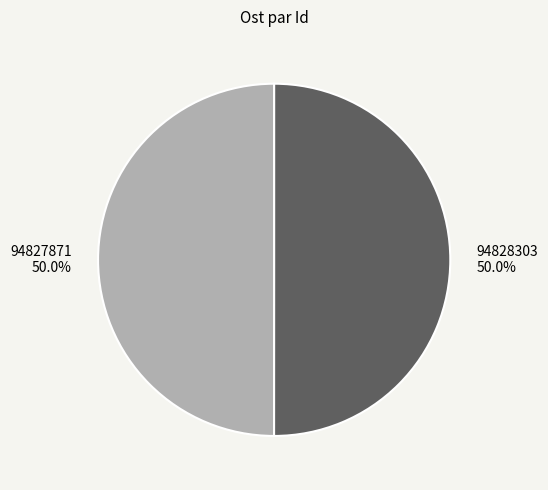

How much of the chart is everything except 94828303?

50.0%